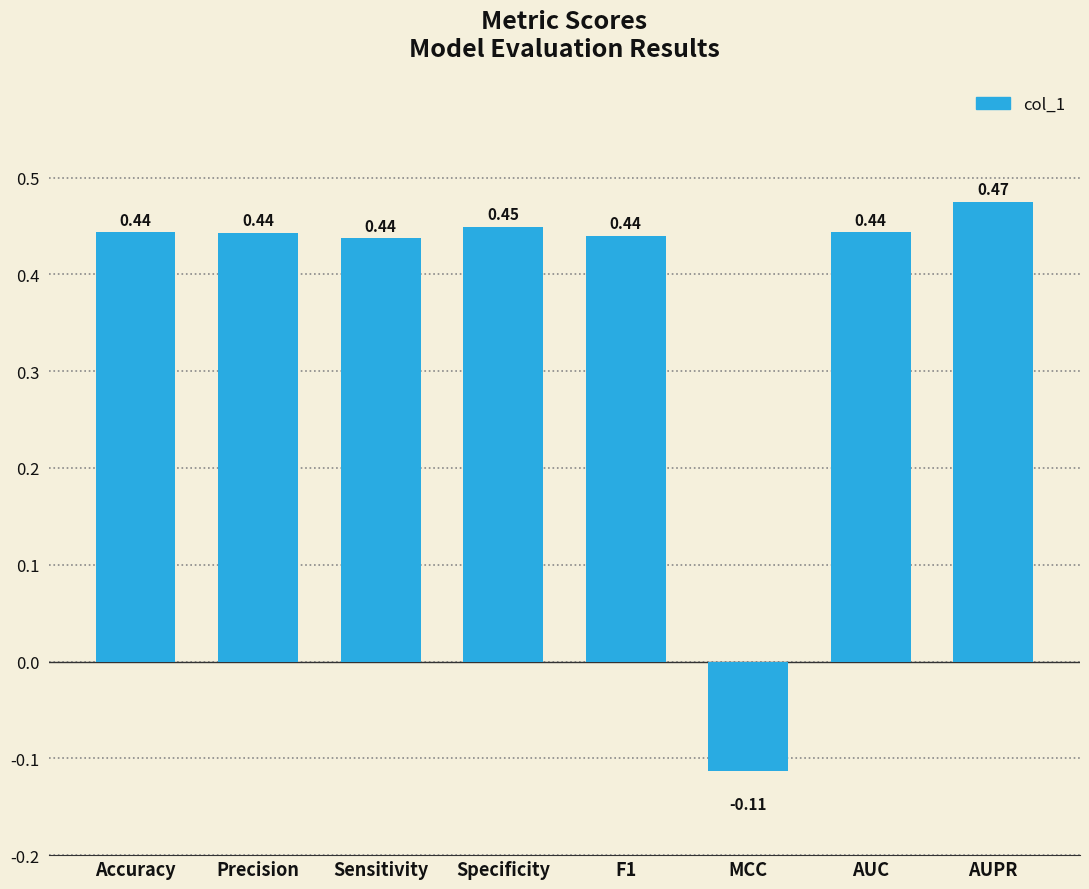

What is the change in value from F1 to MCC?

-0.6